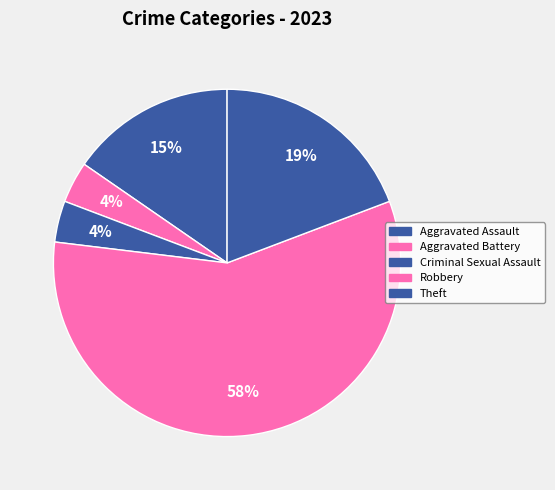

How many segments does this pie chart have?

5